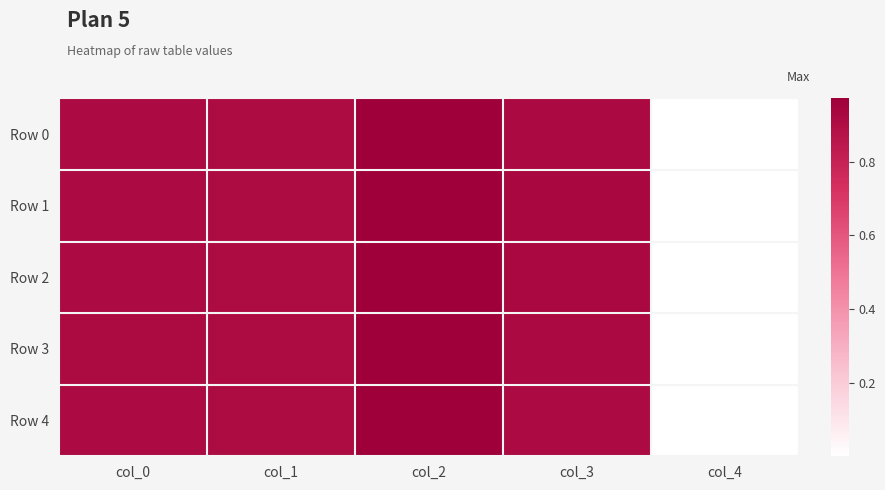

Reading right to left, extract all data points from this chart.

Row 0: col_4=0.0	col_3=0.9	col_2=1.0	col_1=0.9	col_0=0.9
Row 1: col_4=0.0	col_3=0.9	col_2=1.0	col_1=0.9	col_0=0.9
Row 2: col_4=0.0	col_3=0.9	col_2=1.0	col_1=0.9	col_0=0.9
Row 3: col_4=0.0	col_3=0.9	col_2=1.0	col_1=0.9	col_0=0.9
Row 4: col_4=0.0	col_3=0.9	col_2=1.0	col_1=0.9	col_0=0.9